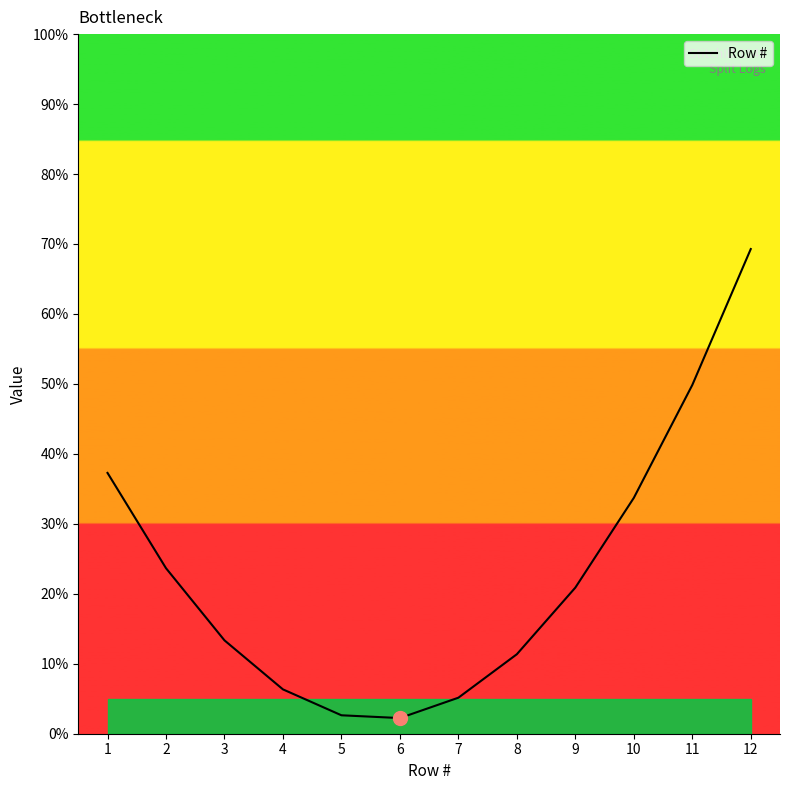

The value at 1 is 37.3. True or false?

True